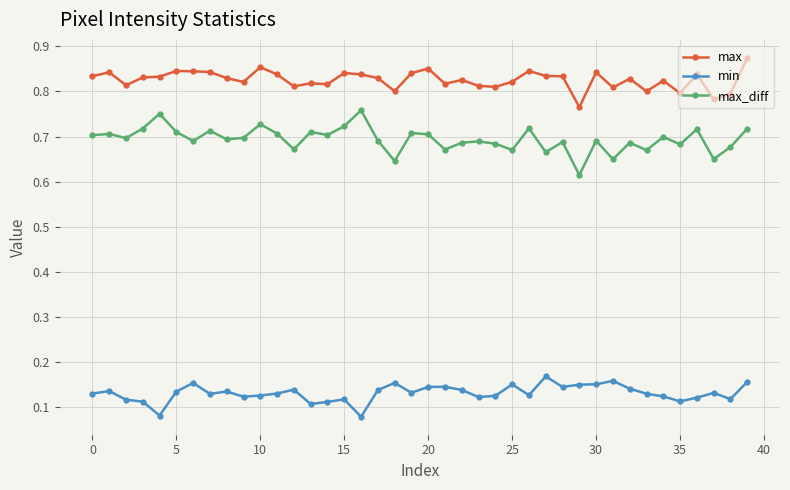

What is the sum of all max_diff values?

27.8